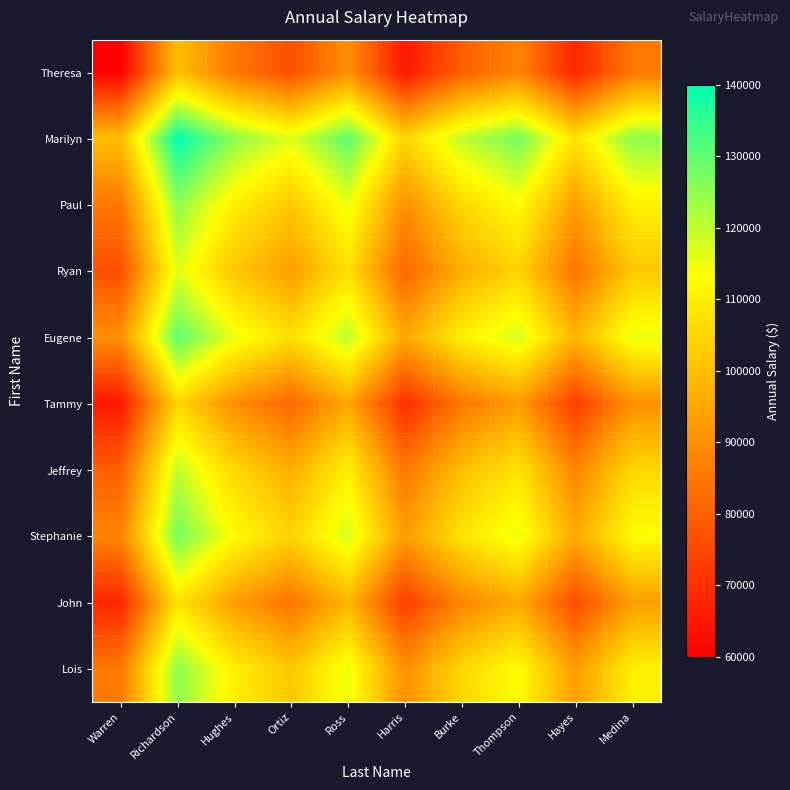

Reading right to left, what are all the values shown in this chart?

Theresa: Medina=85250	Hayes=67900	Thompson=87750	Burke=80000	Harris=65000	Ross=90250	Ortiz=76500	Hughes=85025	Richardson=100000	Warren=60000
Marilyn: Medina=125250	Hayes=107900	Thompson=127750	Burke=120000	Harris=105000	Ross=130250	Ortiz=116500	Hughes=125025	Richardson=140000	Warren=100000
Paul: Medina=110275	Hayes=92925	Thompson=112775	Burke=105025	Harris=90025	Ross=115275	Ortiz=101525	Hughes=110050	Richardson=125025	Warren=85025
Ryan: Medina=101750	Hayes=84400	Thompson=104250	Burke=96500	Harris=81500	Ross=106750	Ortiz=93000	Hughes=101525	Richardson=116500	Warren=76500
Eugene: Medina=115500	Hayes=98150	Thompson=118000	Burke=110250	Harris=95250	Ross=120500	Ortiz=106750	Hughes=115275	Richardson=130250	Warren=90250
Tammy: Medina=90250	Hayes=72900	Thompson=92750	Burke=85000	Harris=70000	Ross=95250	Ortiz=81500	Hughes=90025	Richardson=105000	Warren=65000
Jeffrey: Medina=105250	Hayes=87900	Thompson=107750	Burke=100000	Harris=85000	Ross=110250	Ortiz=96500	Hughes=105025	Richardson=120000	Warren=80000
Stephanie: Medina=113000	Hayes=95650	Thompson=115500	Burke=107750	Harris=92750	Ross=118000	Ortiz=104250	Hughes=112775	Richardson=127750	Warren=87750
John: Medina=93150	Hayes=75800	Thompson=95650	Burke=87900	Harris=72900	Ross=98150	Ortiz=84400	Hughes=92925	Richardson=107900	Warren=67900
Lois: Medina=110500	Hayes=93150	Thompson=113000	Burke=105250	Harris=90250	Ross=115500	Ortiz=101750	Hughes=110275	Richardson=125250	Warren=85250